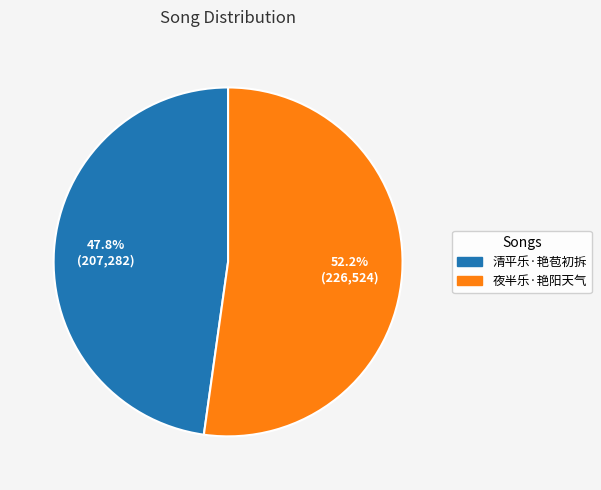

To the nearest percent, what percentage of the pie is 清平乐·艳苞初拆?

48%